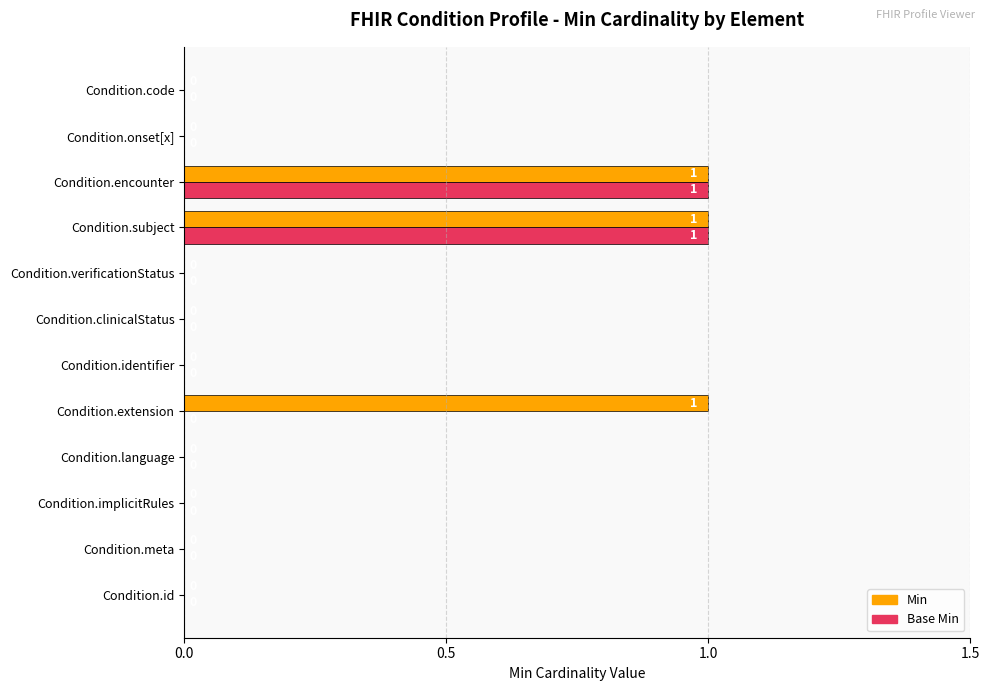

Which series has the largest total across all categories?

Min